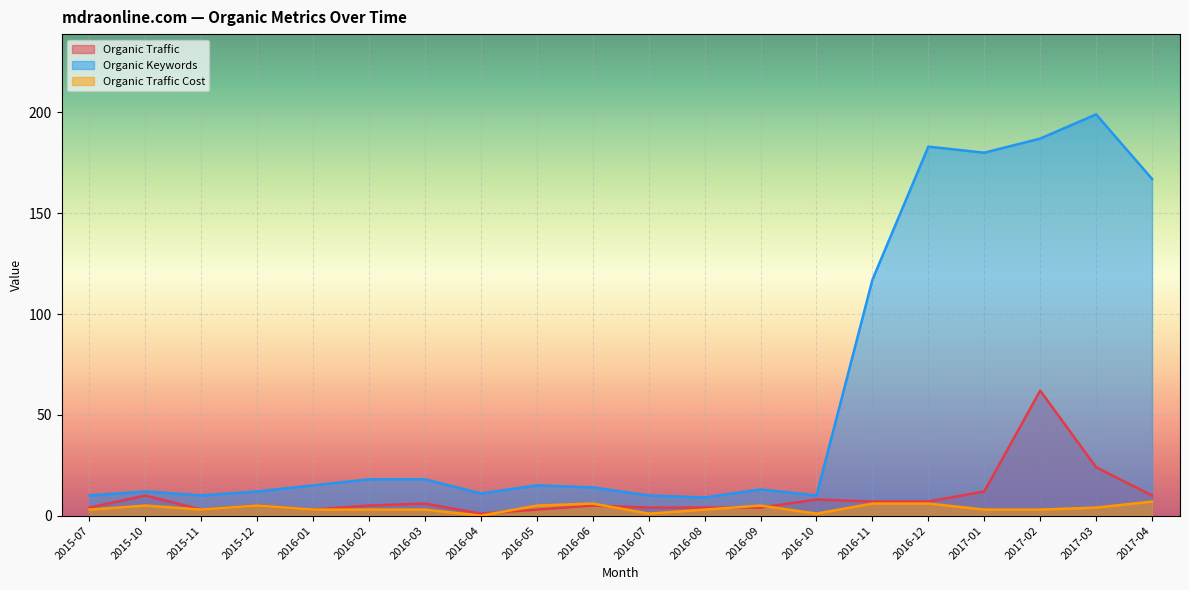

Which series ends up on top after the final intersection of Organic Traffic and Organic Traffic Cost?

Organic Traffic